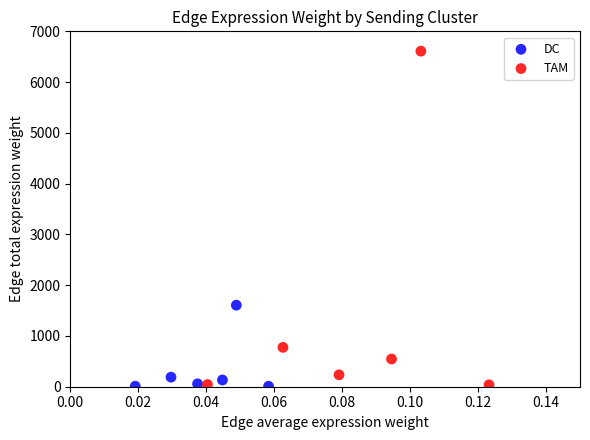

Which series contains the highest Y value?

TAM